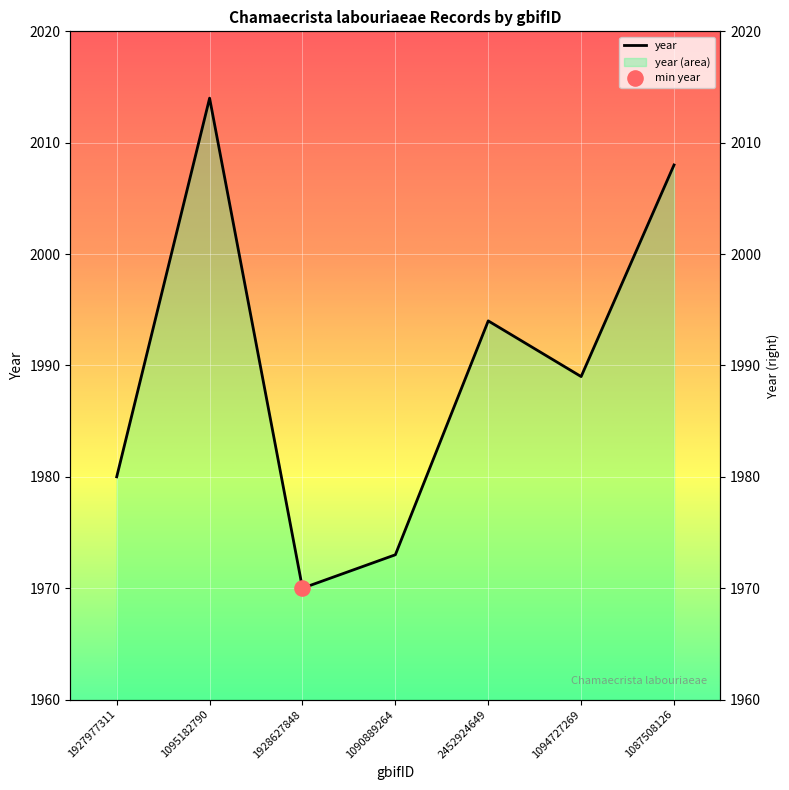

Which has a higher value, 1090889264 or 1927977311?

1927977311